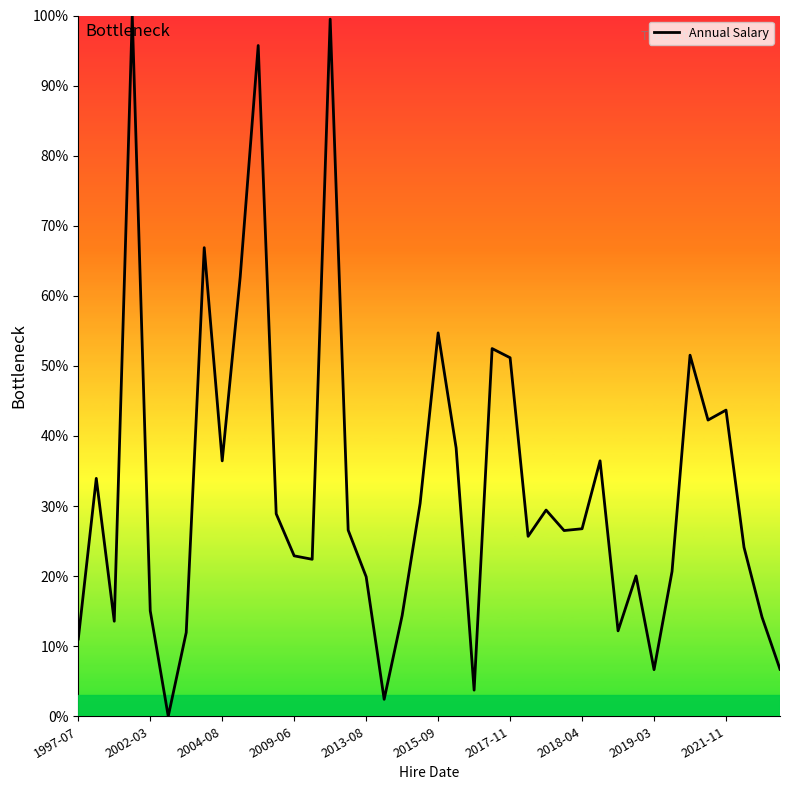

What is the maximum value shown in the chart?

100.0